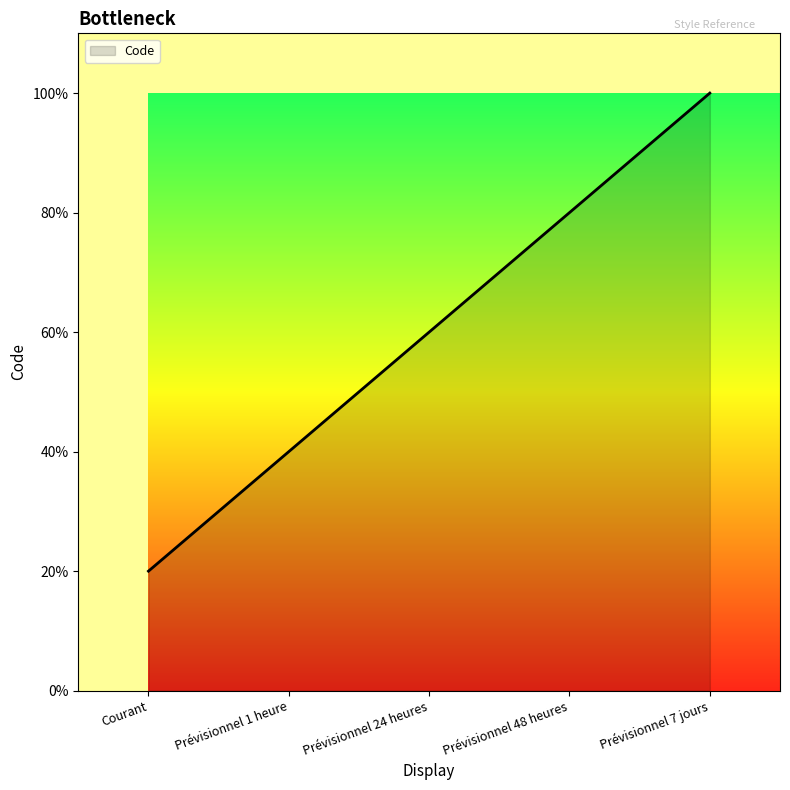

Is this an area chart (filled region under the line)?

Yes